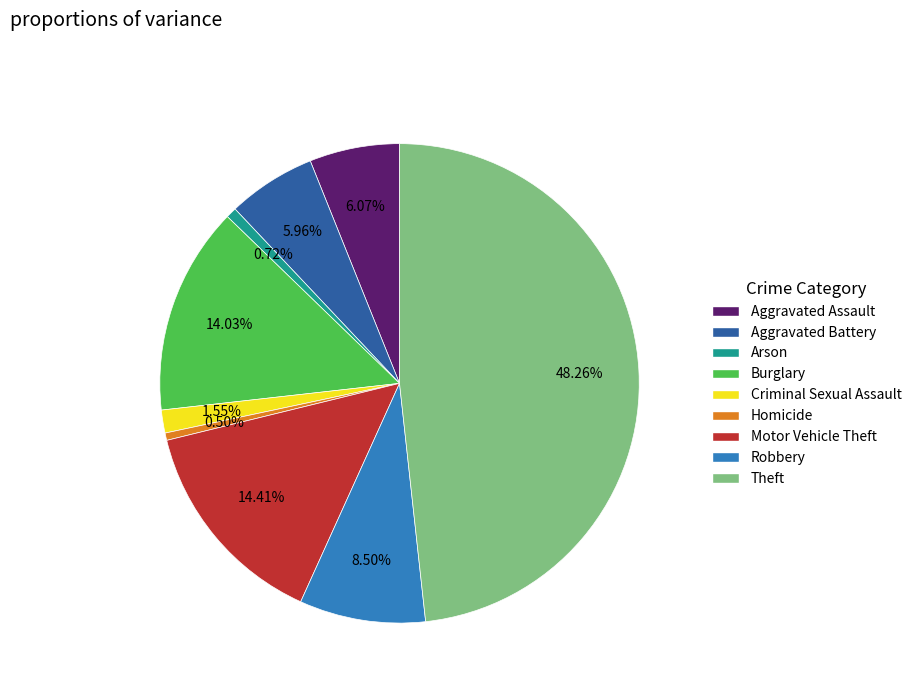

To the nearest percent, what percentage of the pie is Theft?

48%